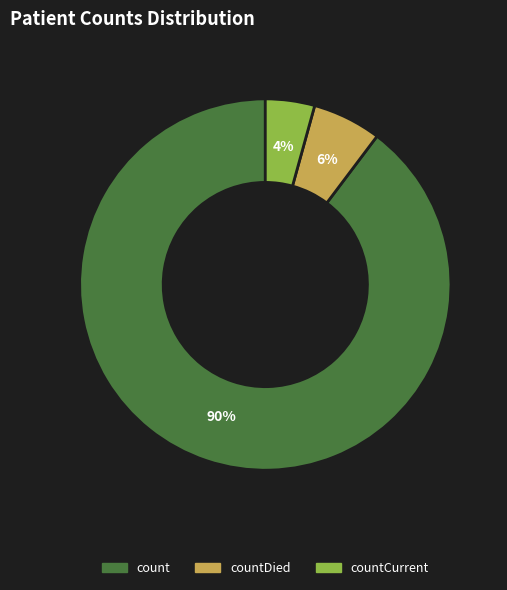

Is there a majority slice in this chart?

Yes